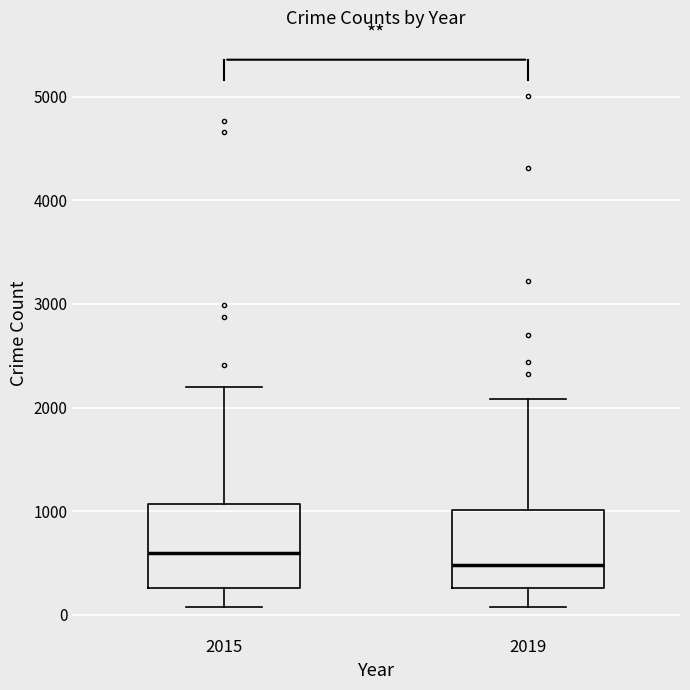

Reading left to right, transcribe this box plot: for each box, give where its median line is, the range the box spans, and where its two whiskers end, as read against the y-axis. The values are not printed on the chart, so give them approximately, as read against the axis.

2015: median 600, box 300 to 1100, whiskers 100 to 2200
2019: median 500, box 300 to 1000, whiskers 100 to 2100